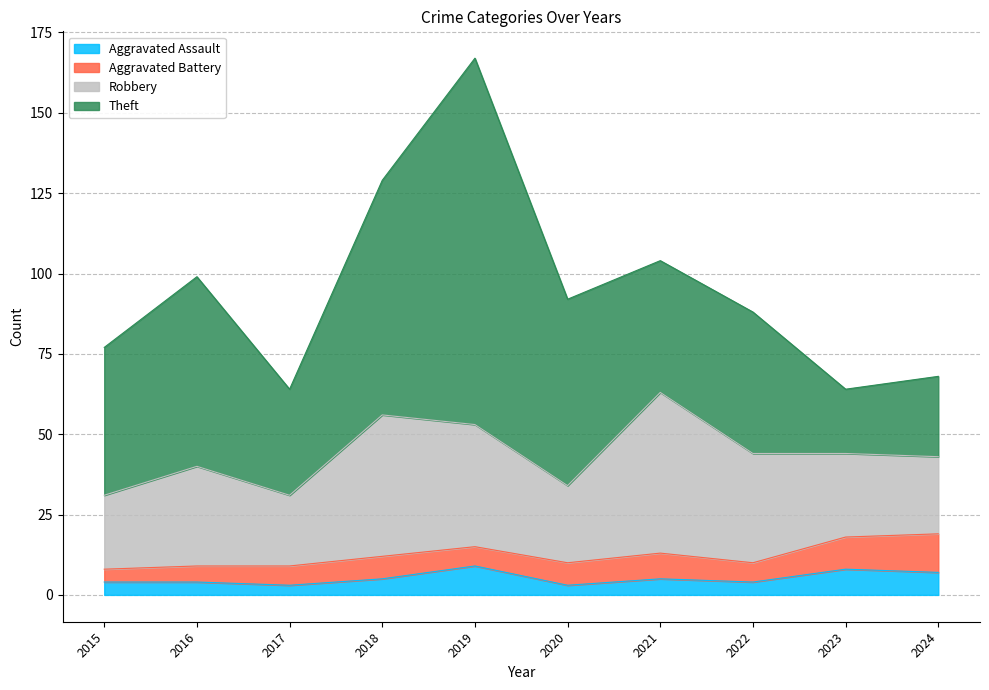

What is the value of the Aggravated Assault point at the 9th from the left?

8